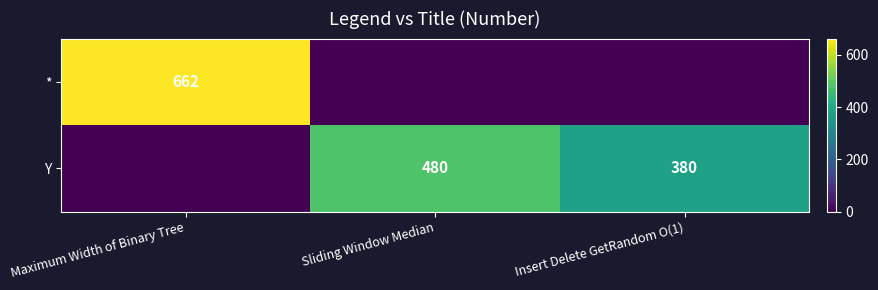

The value of Y at Insert Delete GetRandom O(1) is 648. True or false?

False